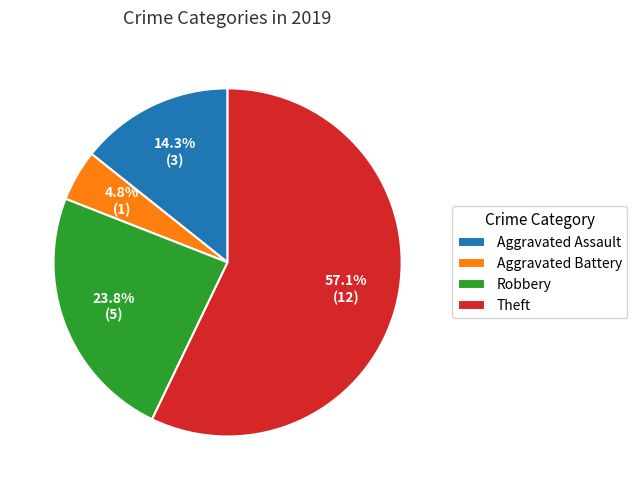

Count the number of slices in the pie.

4